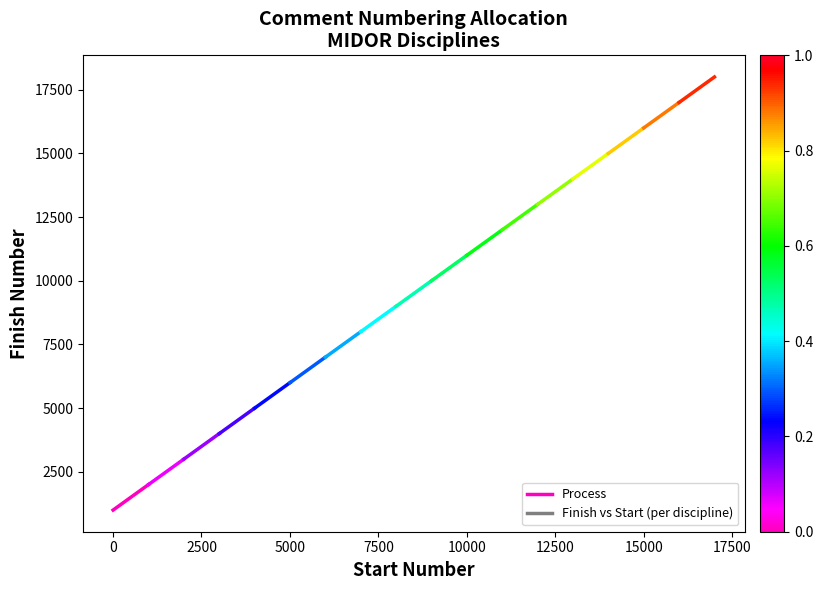

How many lines are shown in the chart?

1